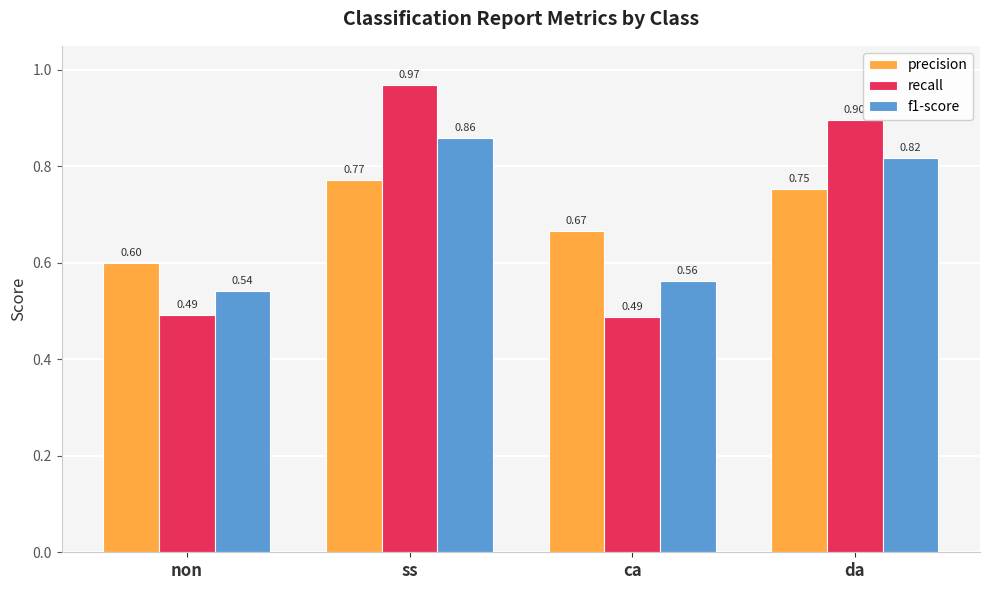

Rank the series at ss from highest to lowest value.

recall, f1-score, precision